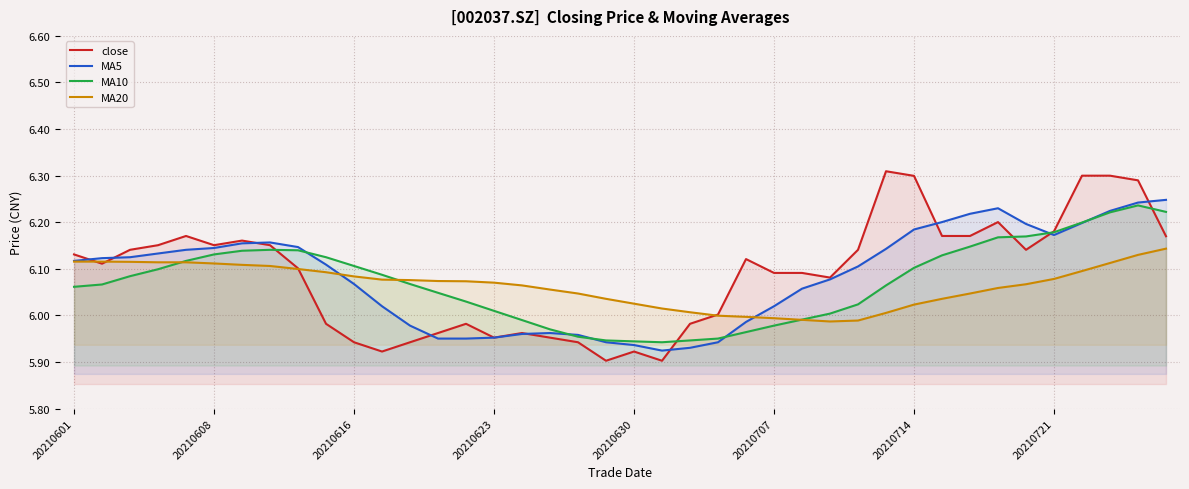

True or false: MA20 has a value of 9.0 at 36.

False